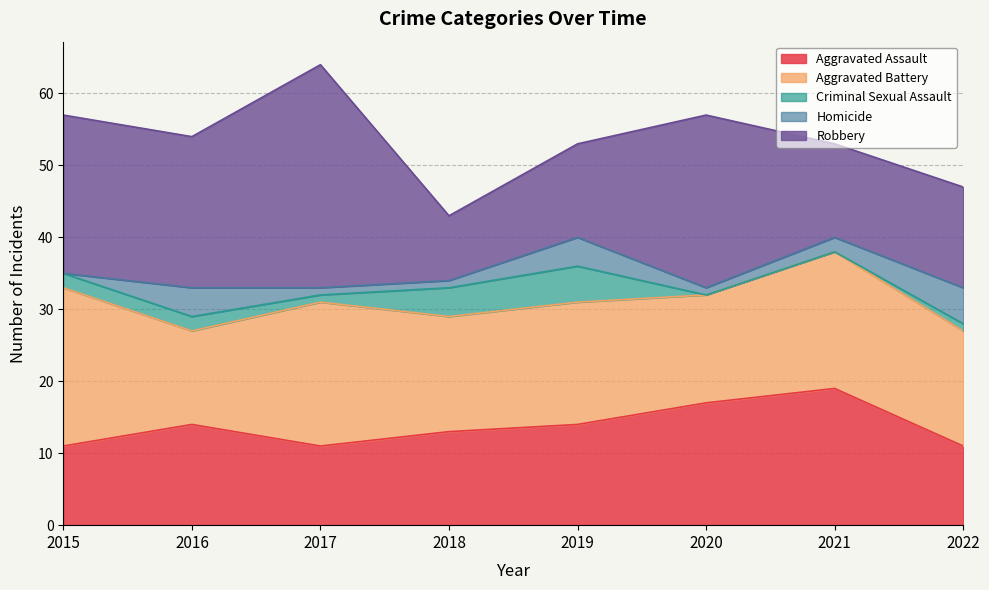

True or false: Homicide has a value of 1 at 2018.

False